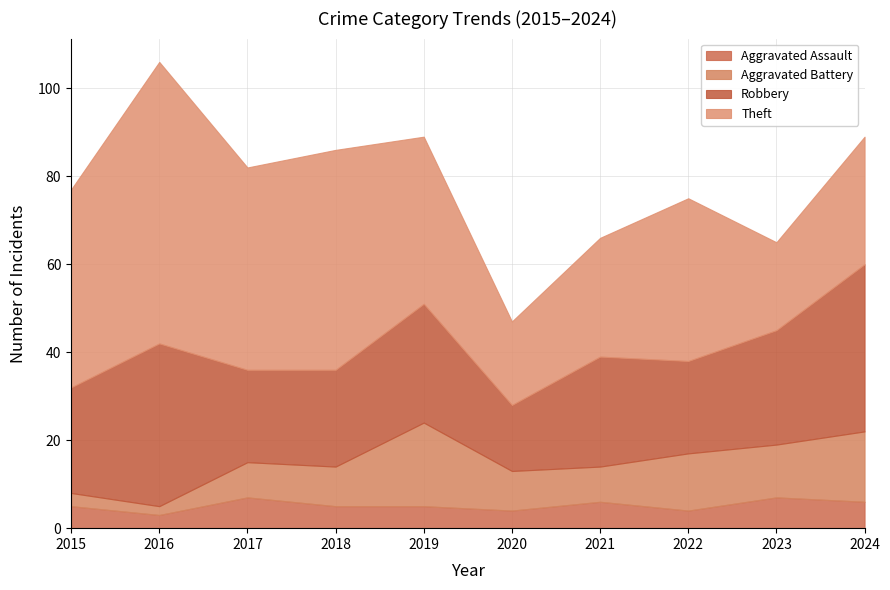

What is the difference between the maximum and minimum values in the Robbery series?

23